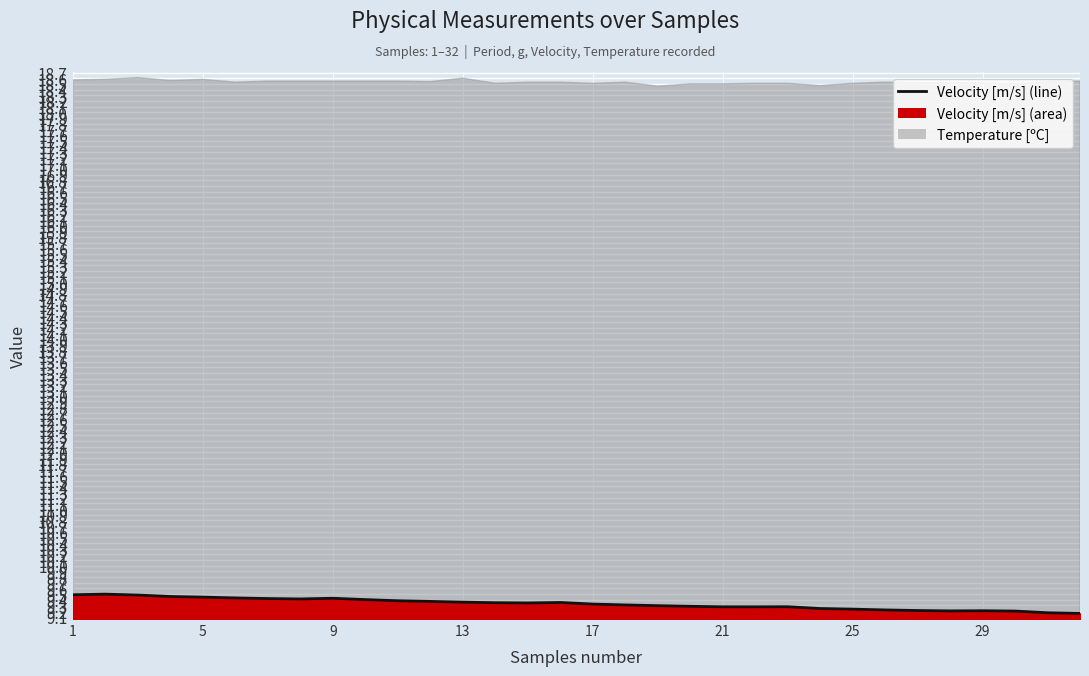

List the labels in order of value, smallest first.

32, 31, 30, 28, 29, 27, 26, 25, 24, 22, 21, 23, 20, 19, 18, 17, 15, 14, 16, 13, 12, 11, 10, 8, 7, 9, 6, 5, 4, 3, 1, 2